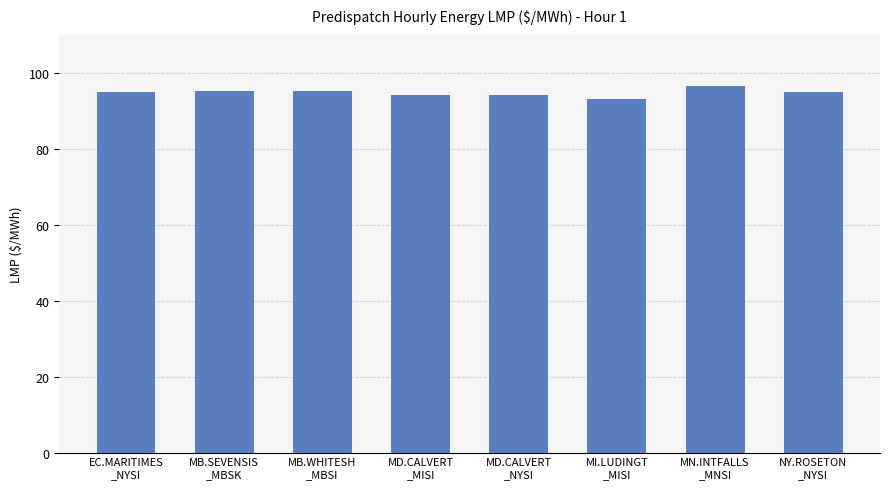

What is the difference between the values at MB.SEVENSIS
_MBSK and NY.ROSETON
_NYSI?

0.3